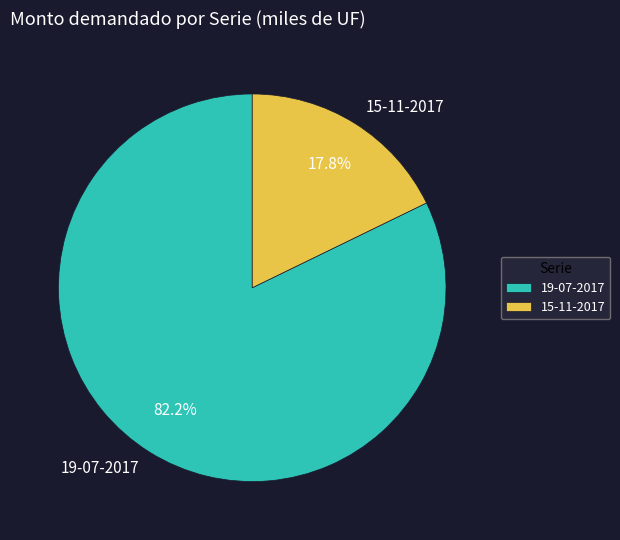

What portion of the pie excludes 19-07-2017?

17.8%